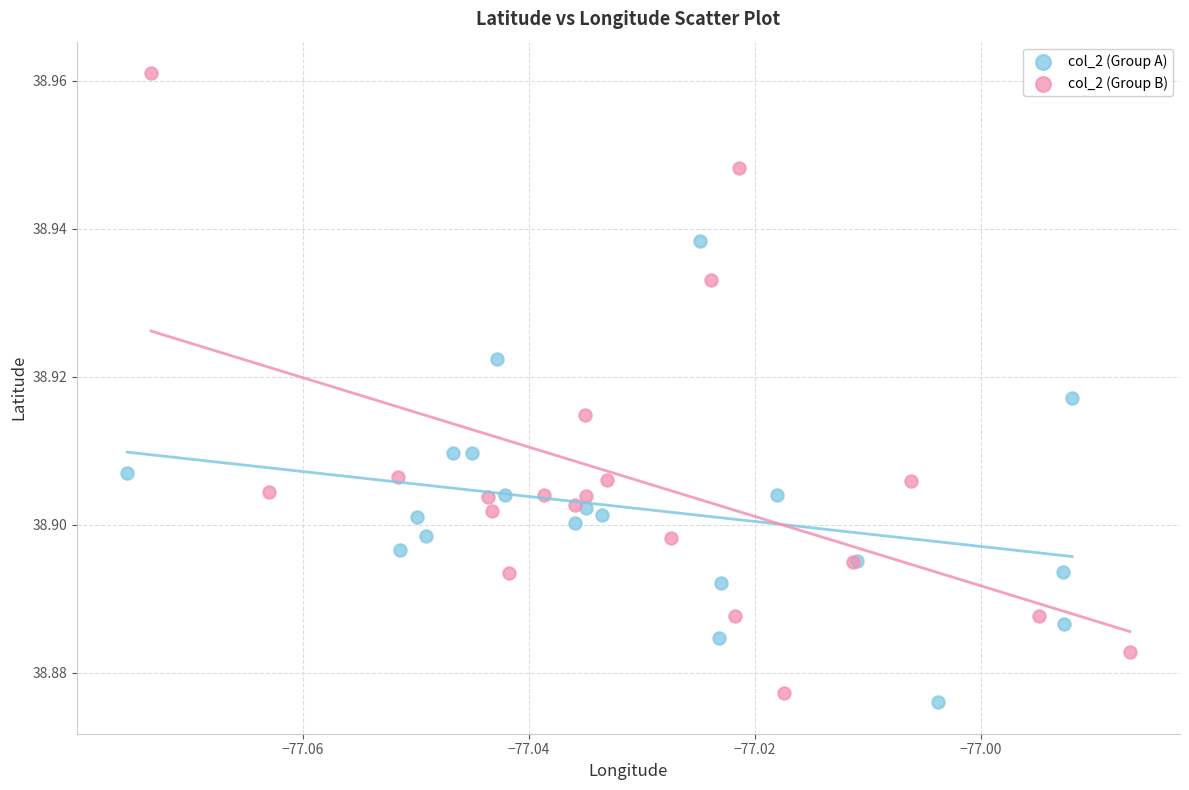

Which series has the largest Y range (max minus min)?

col_2 (Group B)